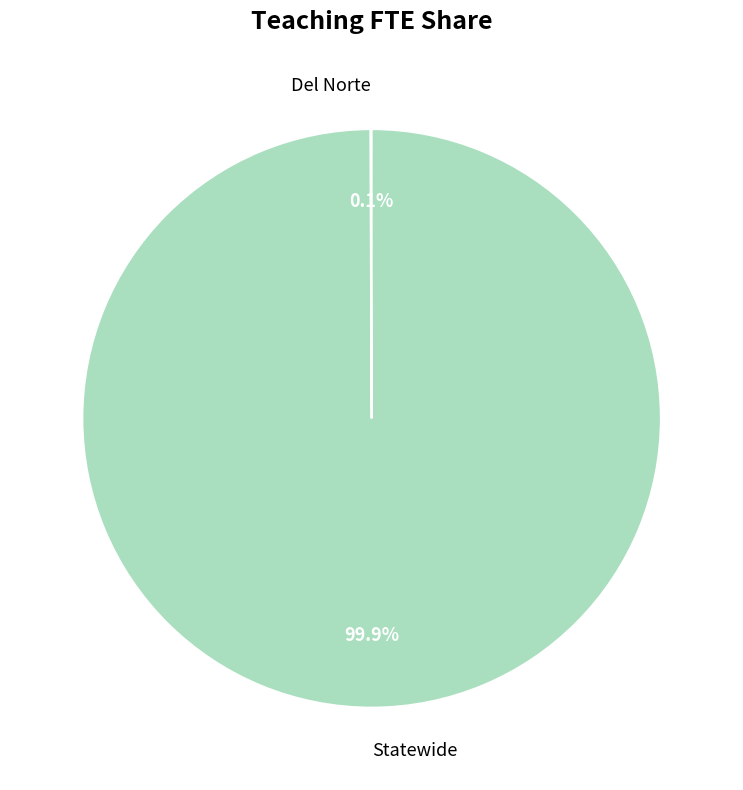

What portion of the pie excludes Statewide?

0.1%